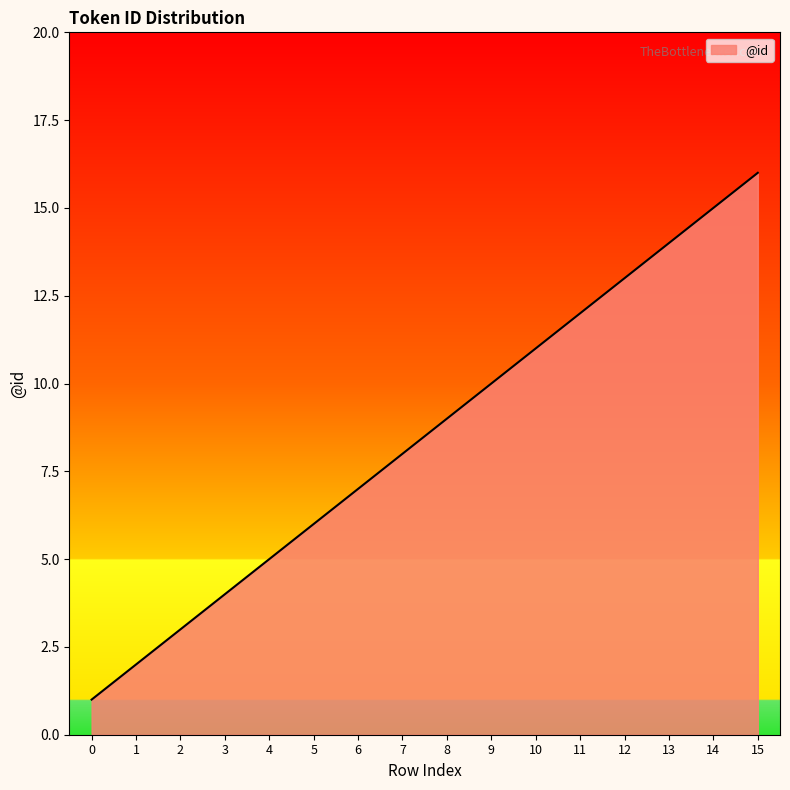

Is it true that the value at 12 is 5?

False